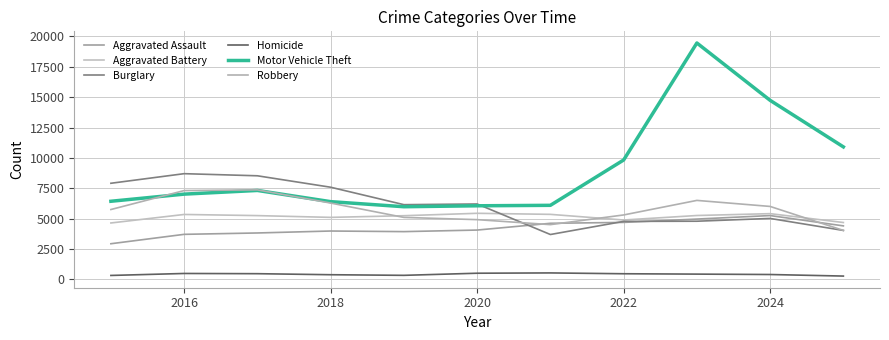

What is the difference between the second highest and minimum values in the Homicide series?

234